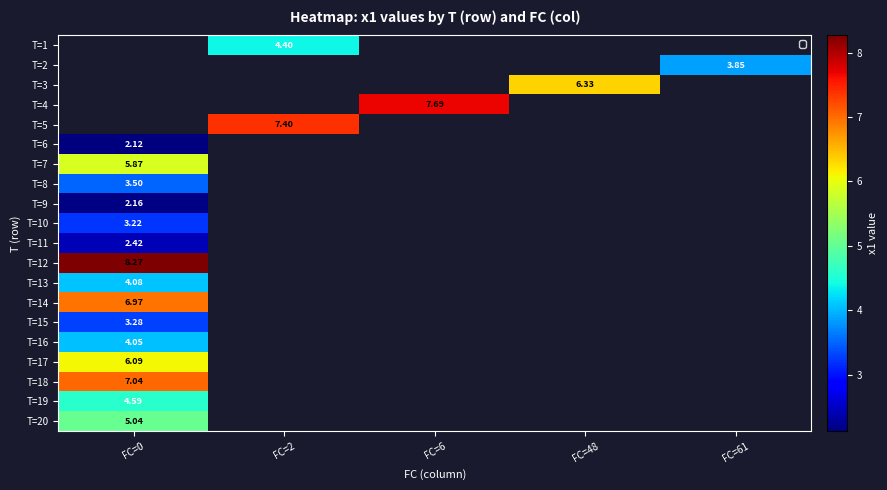

The value of T=12 at FC=0 is 8.3. True or false?

True